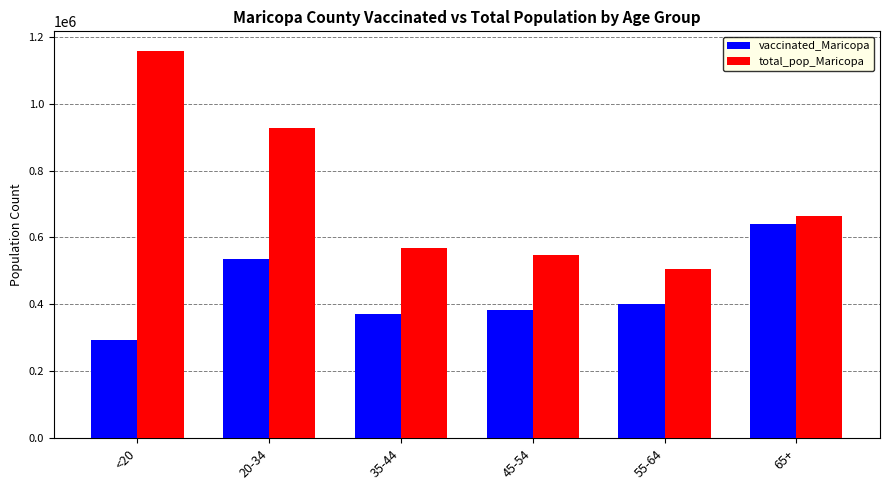

How many data points in total_pop_Maricopa are less than 662762?

3